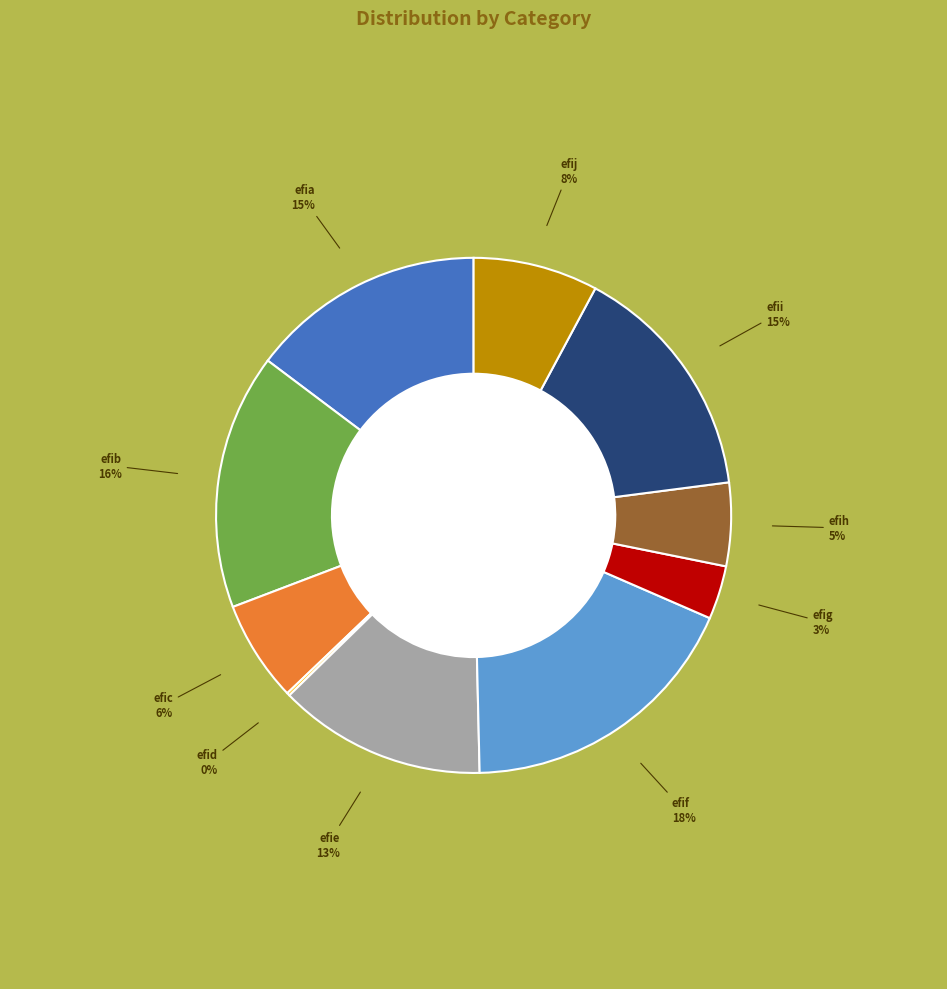

Which has a higher value, efih or efif?

efif